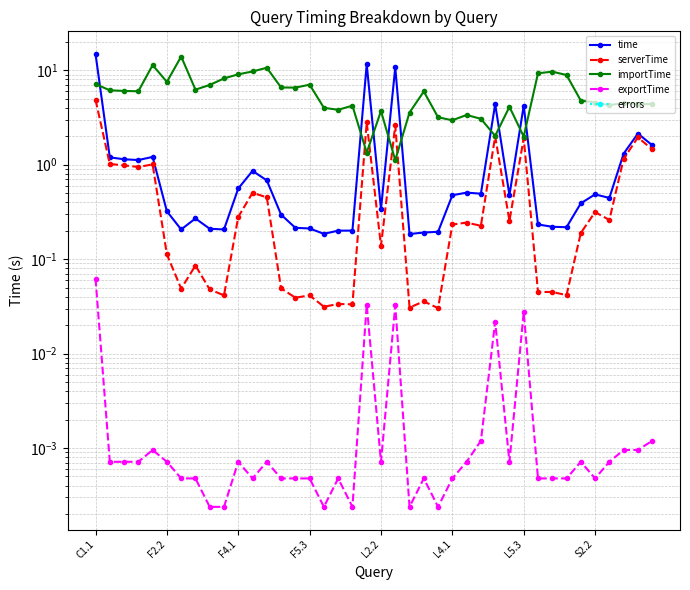

How many distinct data groups are displayed?

5